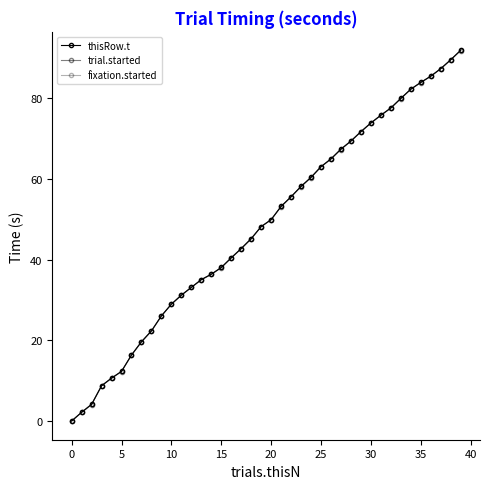

Does the chart have visible grid lines?

No